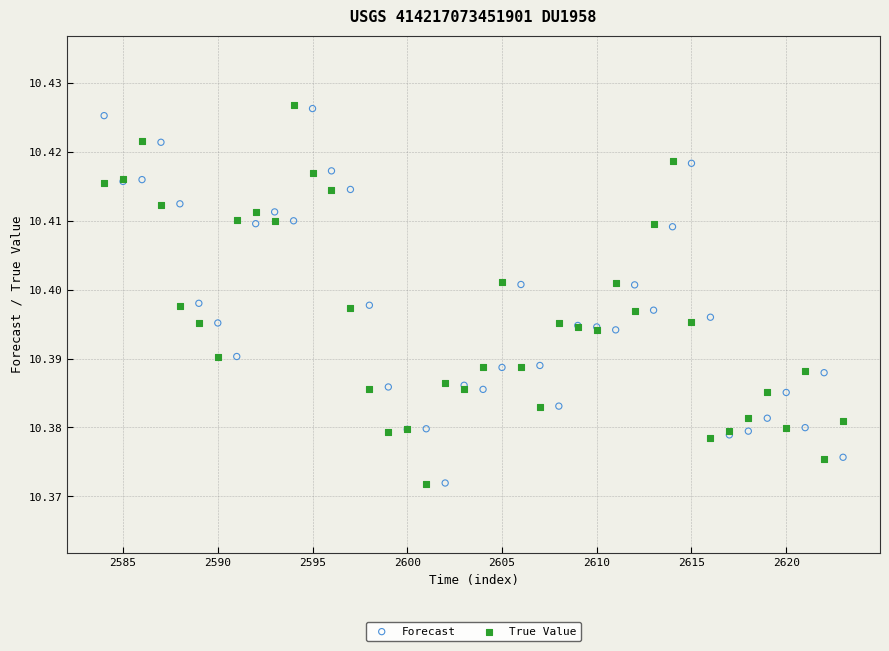

What is the X range (max minus min) for the scatter plot?

39.0